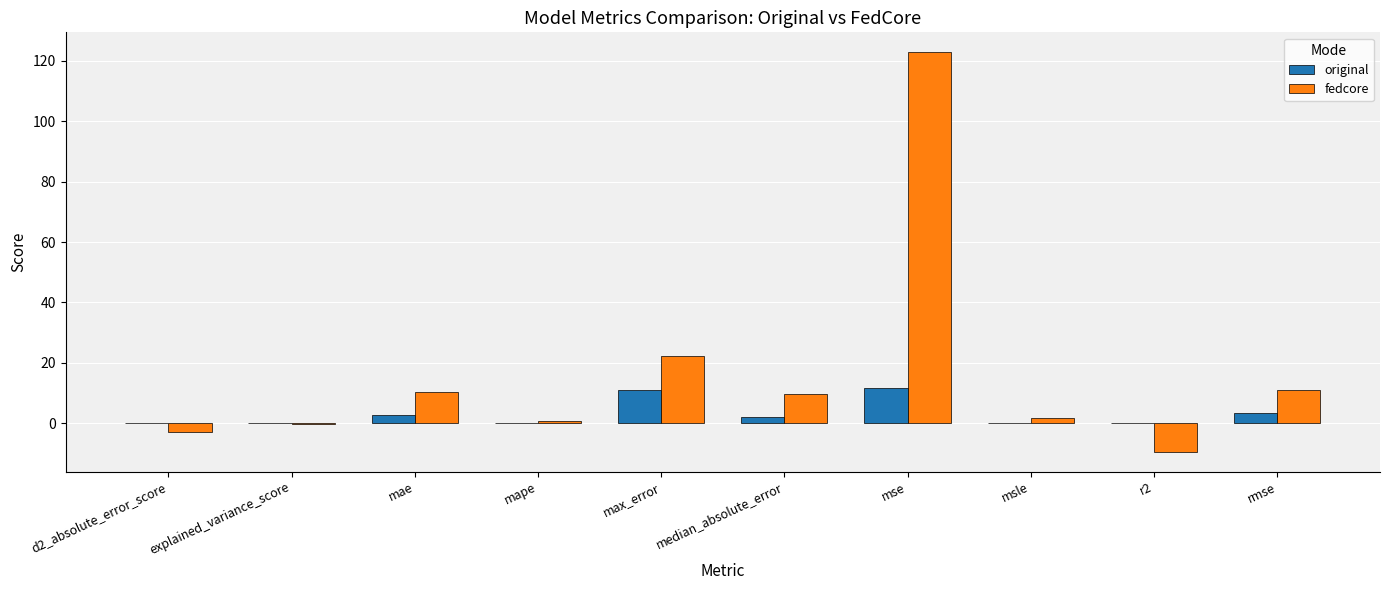

What is the highest value of the fedcore series?

122.8